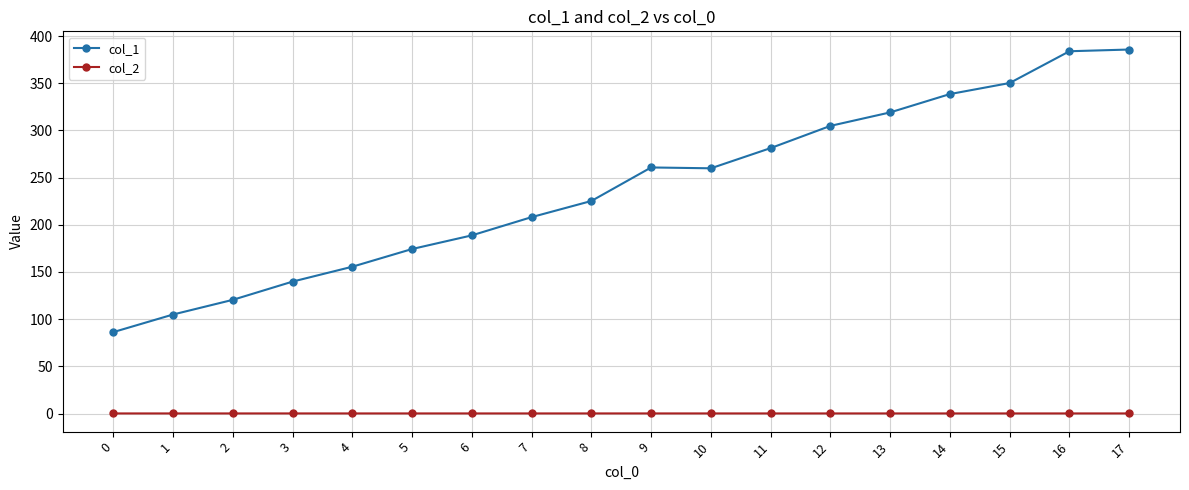

Rank the series at 17 from highest to lowest value.

col_1, col_2